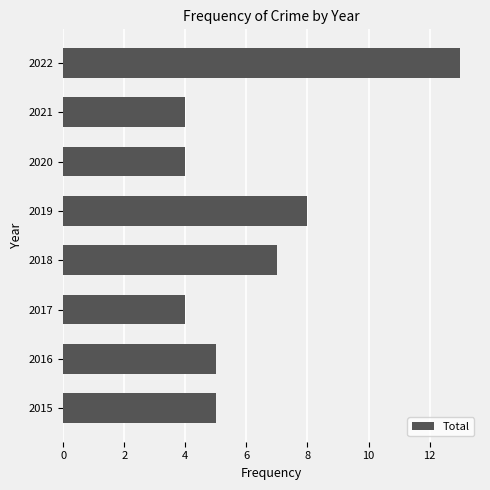

What is the sum of the values at 2017 and 2015?

9